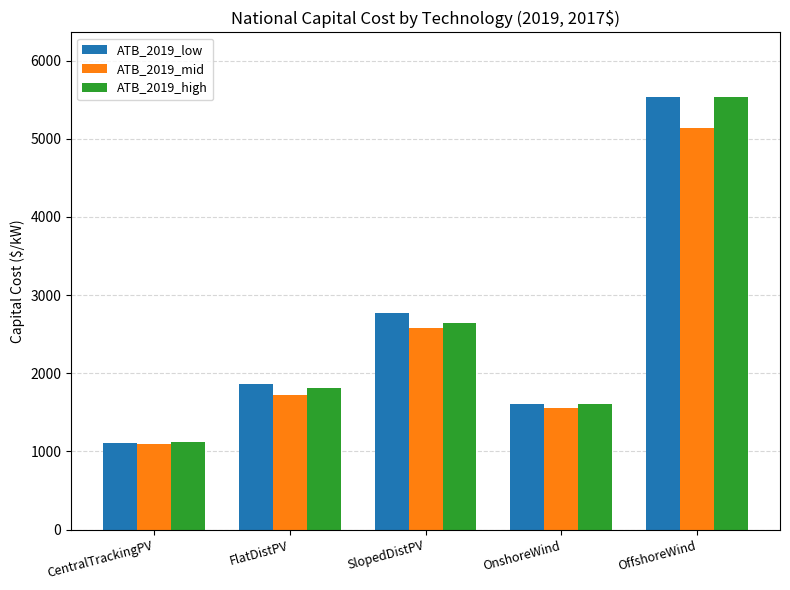

What is the value of the ATB_2019_high bar at the 4th from the left?

1610.1